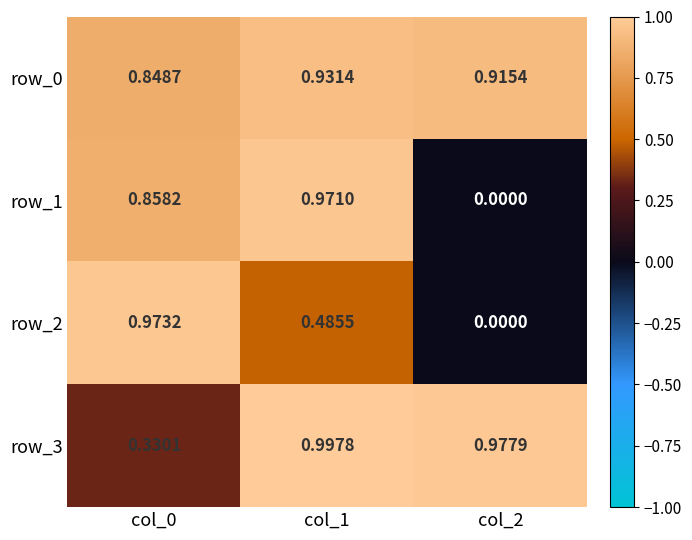

Which series has the widest spread of values?

row_2